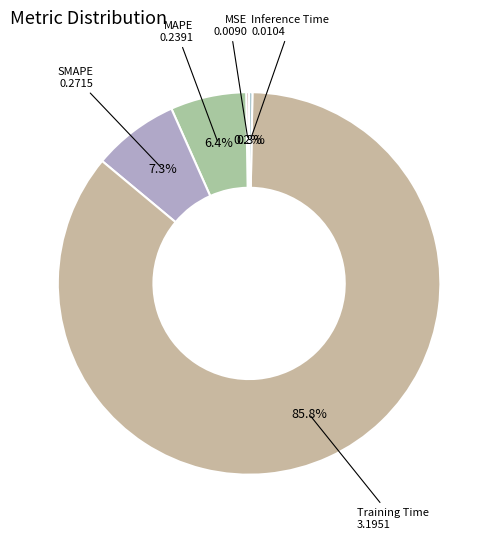

Which category has the biggest portion of the pie?

Training Time